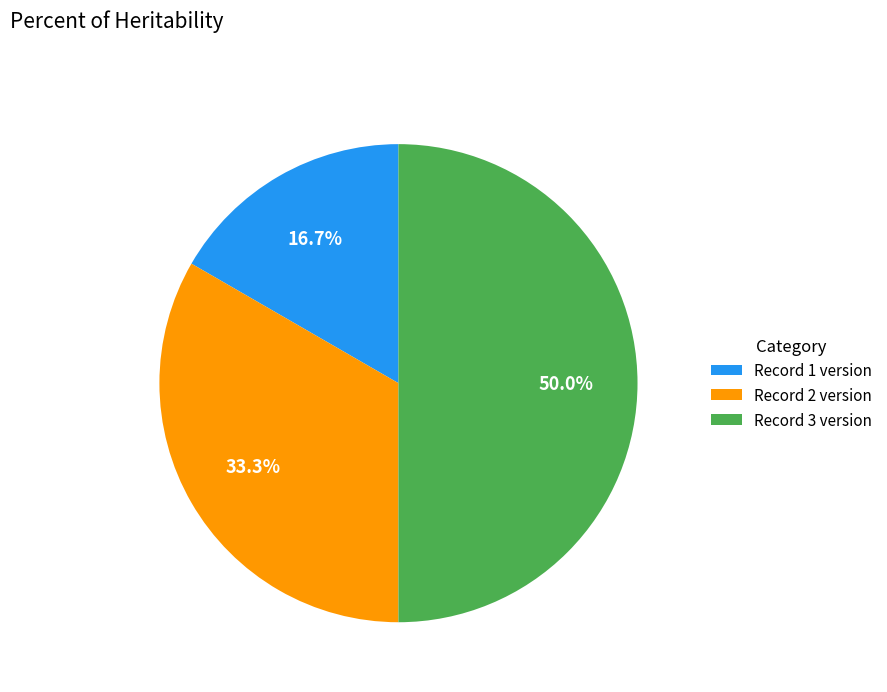

How many slices are in this pie chart?

3